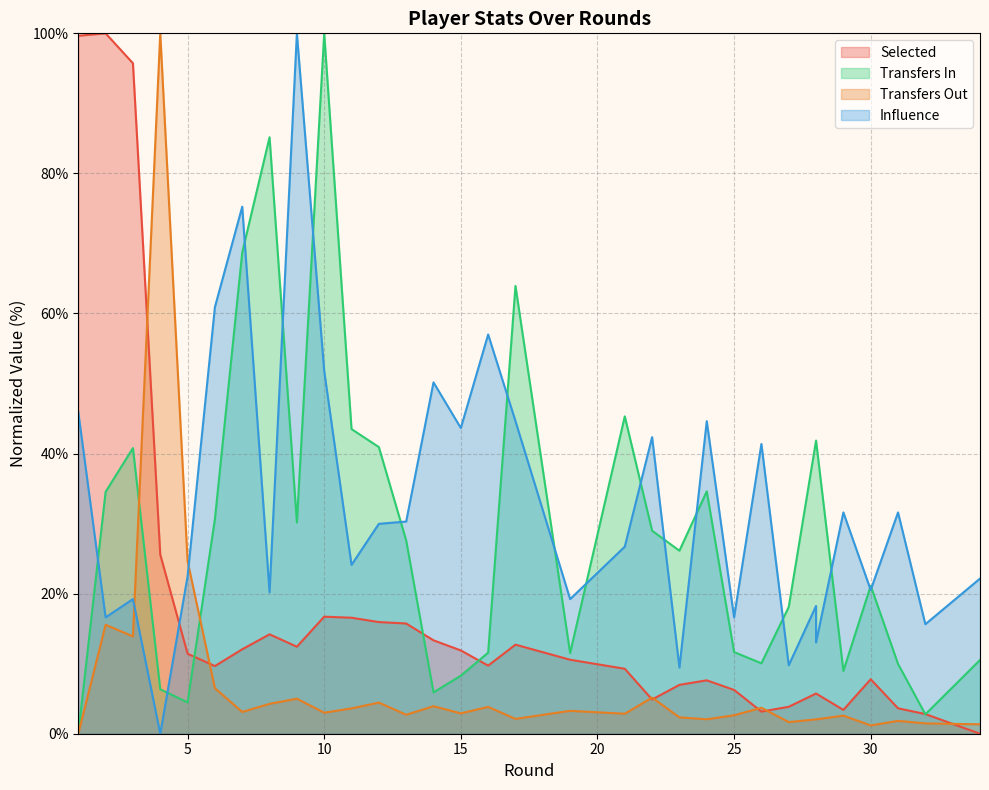

What are all the series names shown in the legend?

selected, transfers_in, transfers_out, influence